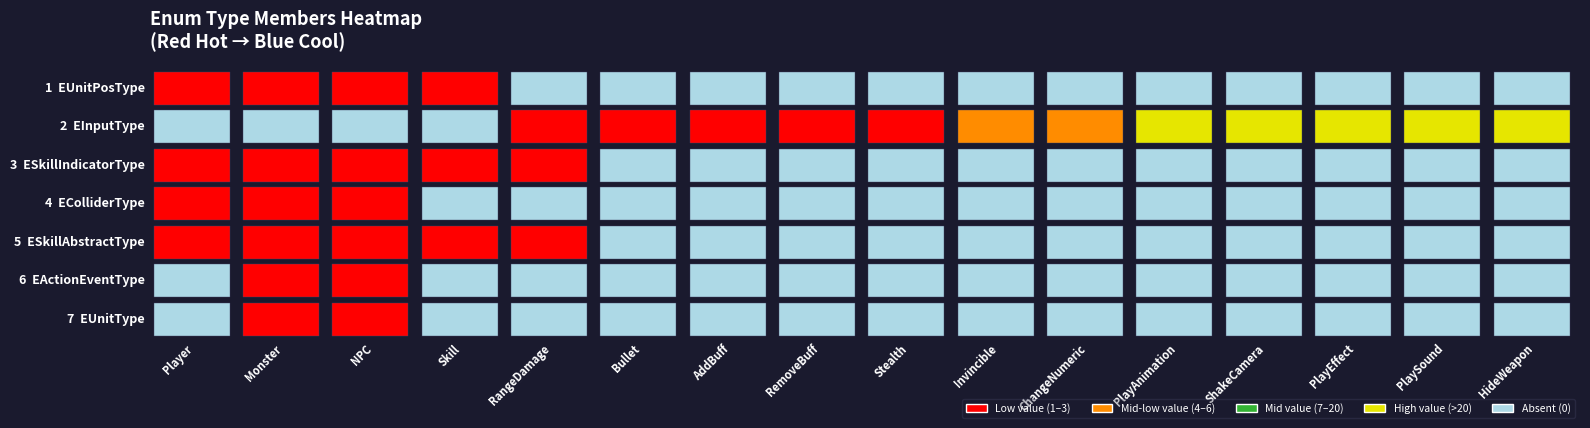

How many ESkillAbstractType values are between 0 and 2?

13